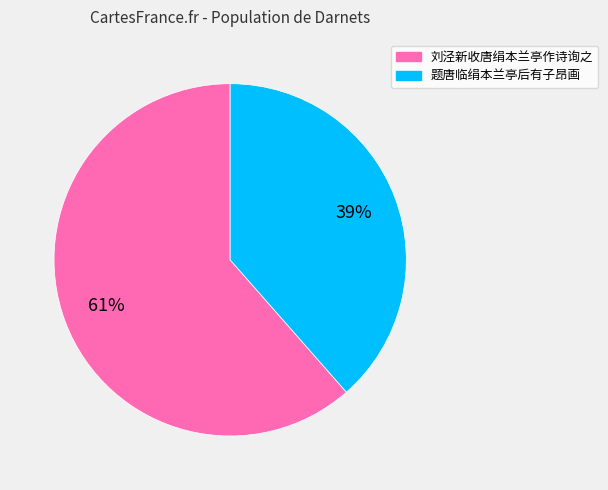

Is the sum of 题唐临绢本兰亭后有子昂画 and 刘泾新收唐绢本兰亭作诗询之 greater than half?

Yes